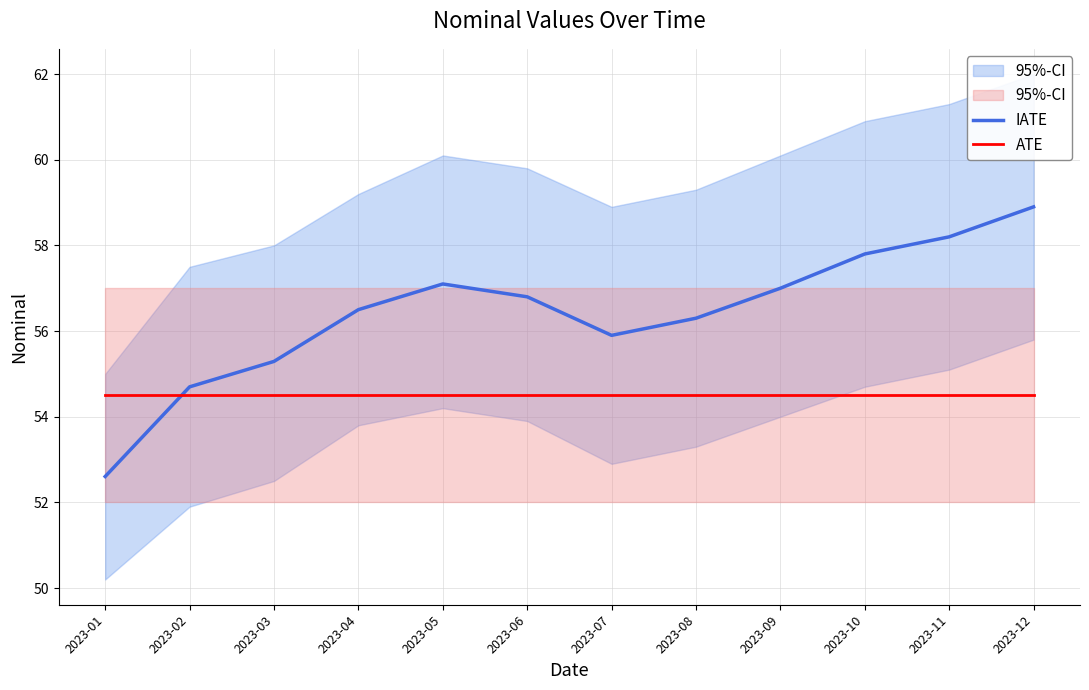

What is the sum of all ATE values?

654.0